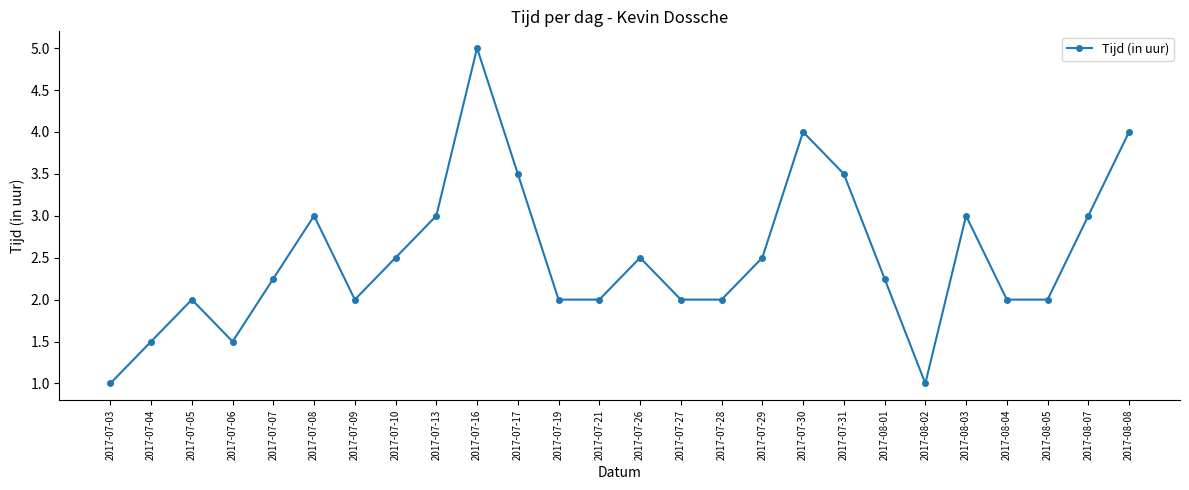

What is the smallest value displayed?

1.0